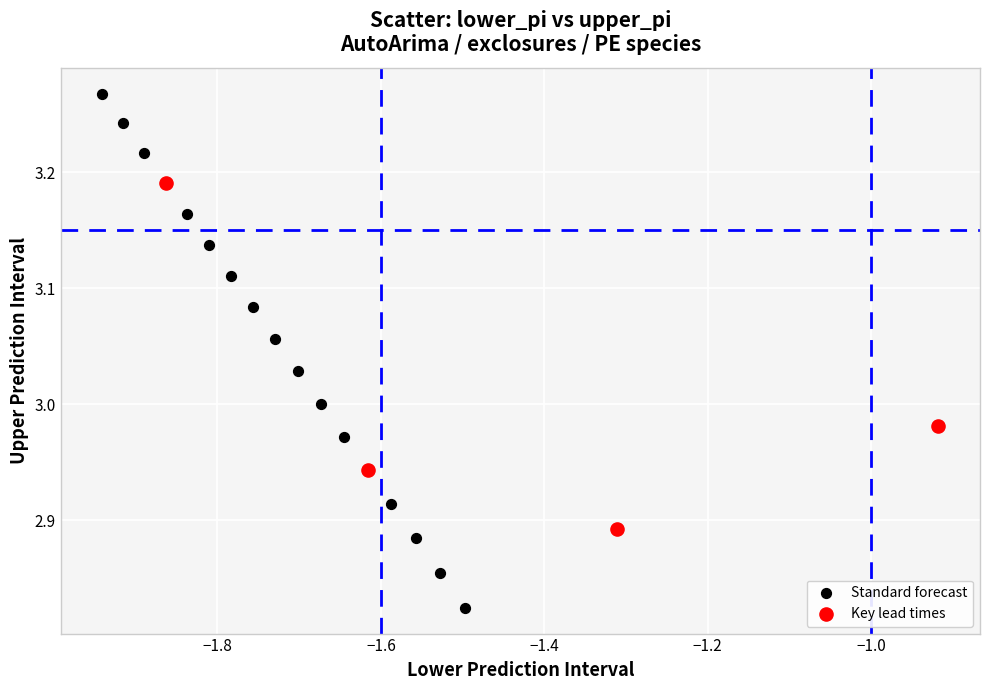

Which series reaches the maximum Y coordinate?

Standard forecast